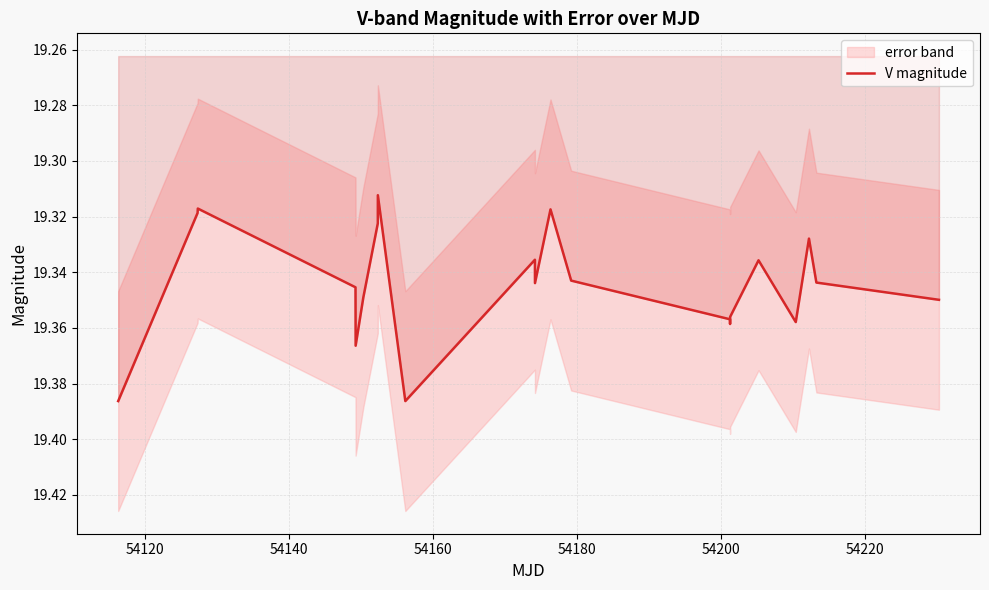

True or false: the data has more than 0 interior local peaks.

True